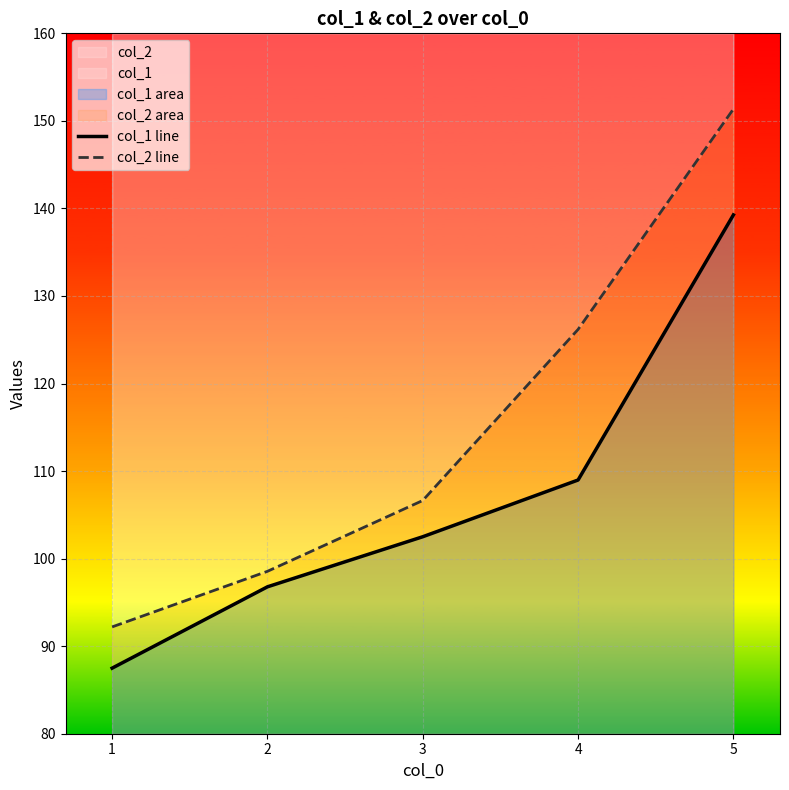

Count the number of categories in the chart.

5